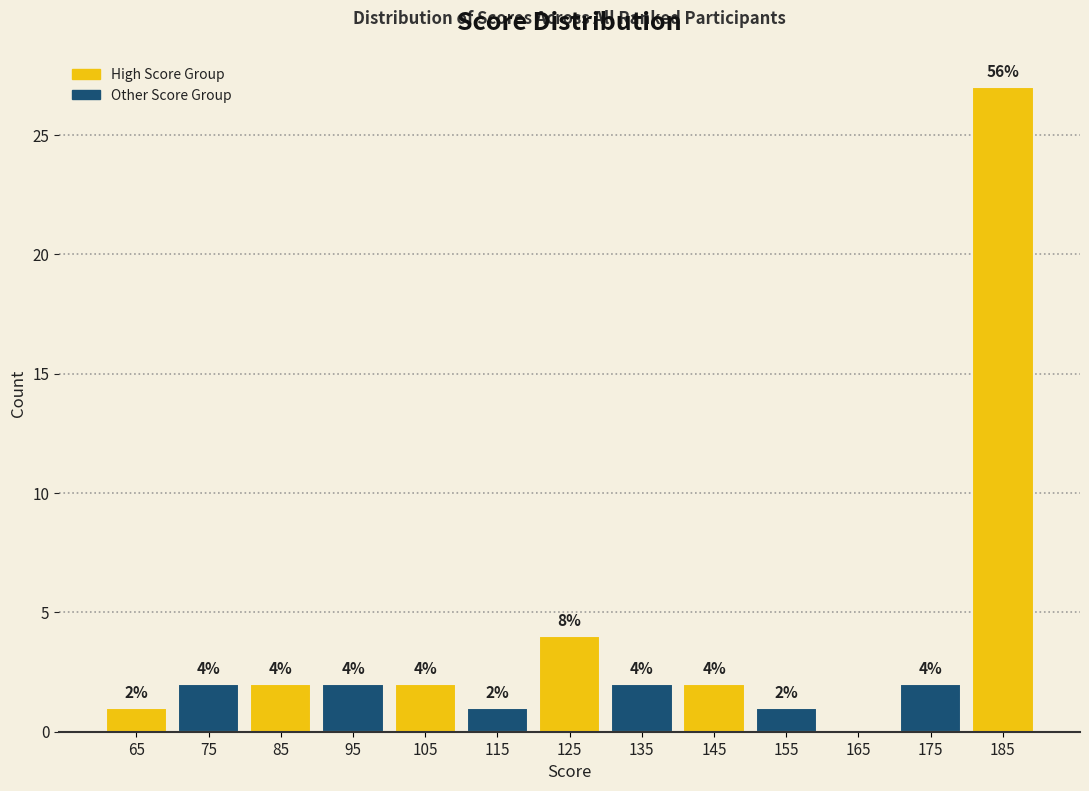

Reading left to right, what are all the values shown in this chart?

65=1	75=2	85=2	95=2	105=2	115=1	125=4	135=2	145=2	155=1	165=0	175=2	185=27